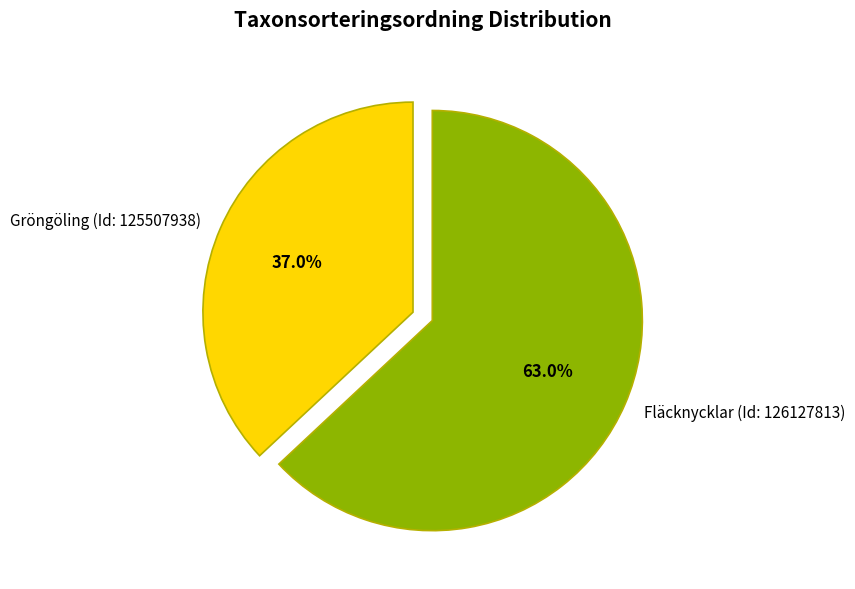

What percentage is the Fläcknycklar (Id: 126127813) slice, to the nearest percent?

63%